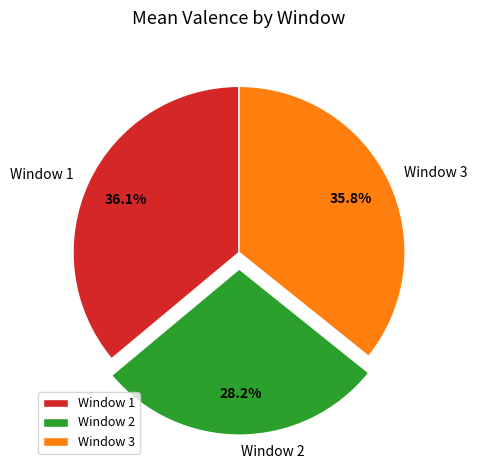

Which has a higher value, Window 1 or Window 2?

Window 1